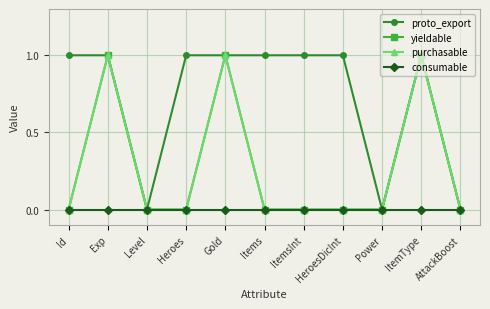

Does the chart have visible grid lines?

Yes